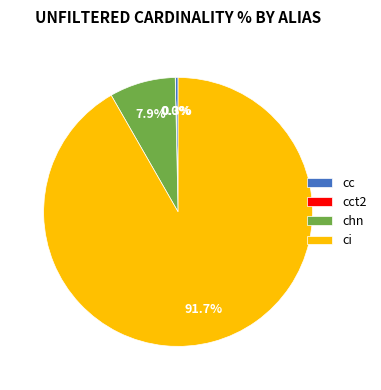

Approximately how many times larger is the value at chn compared to cc?

23.2